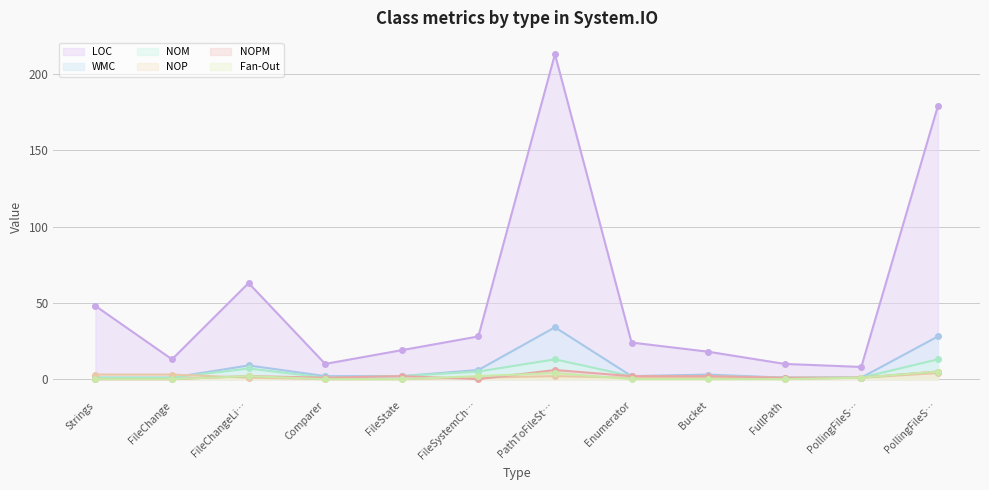

What is the spread (max minus min) of values at FileChangeLi…?

62